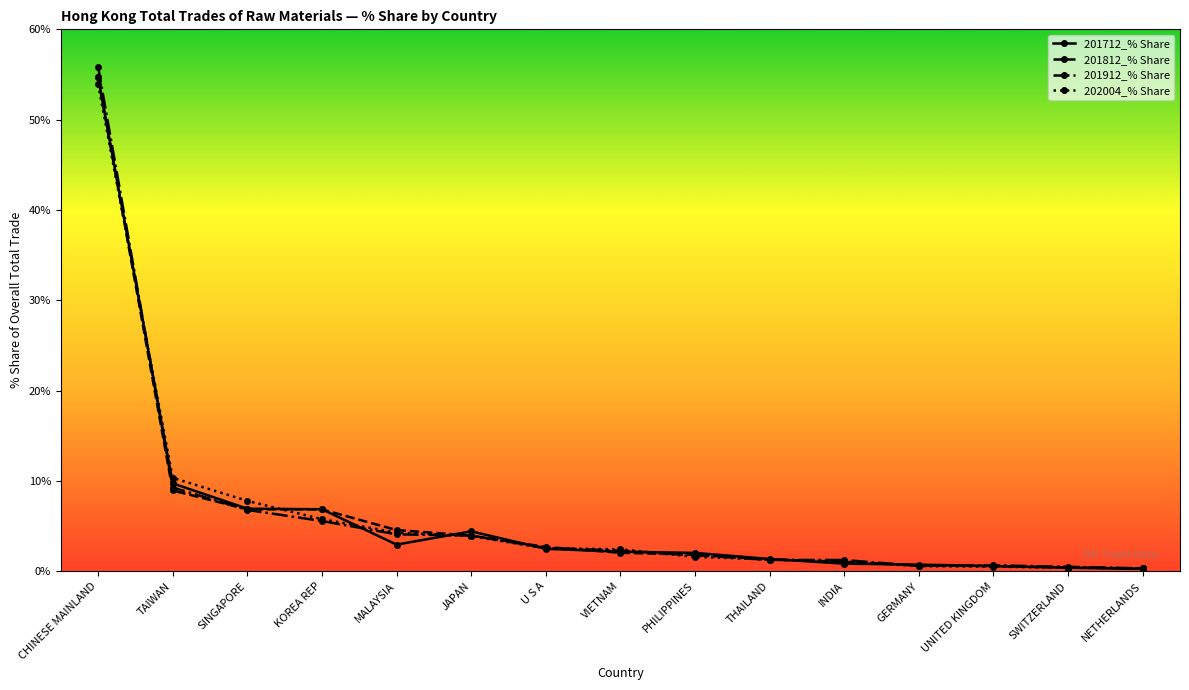

How many lines are shown in the chart?

4